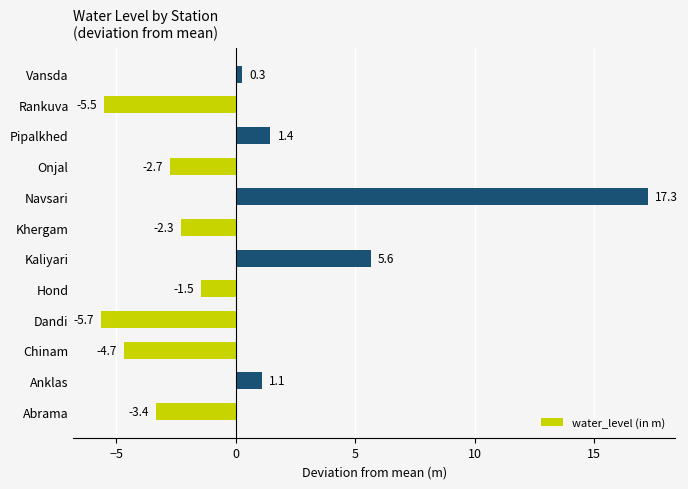

Does the chart contain stacked bars?

No